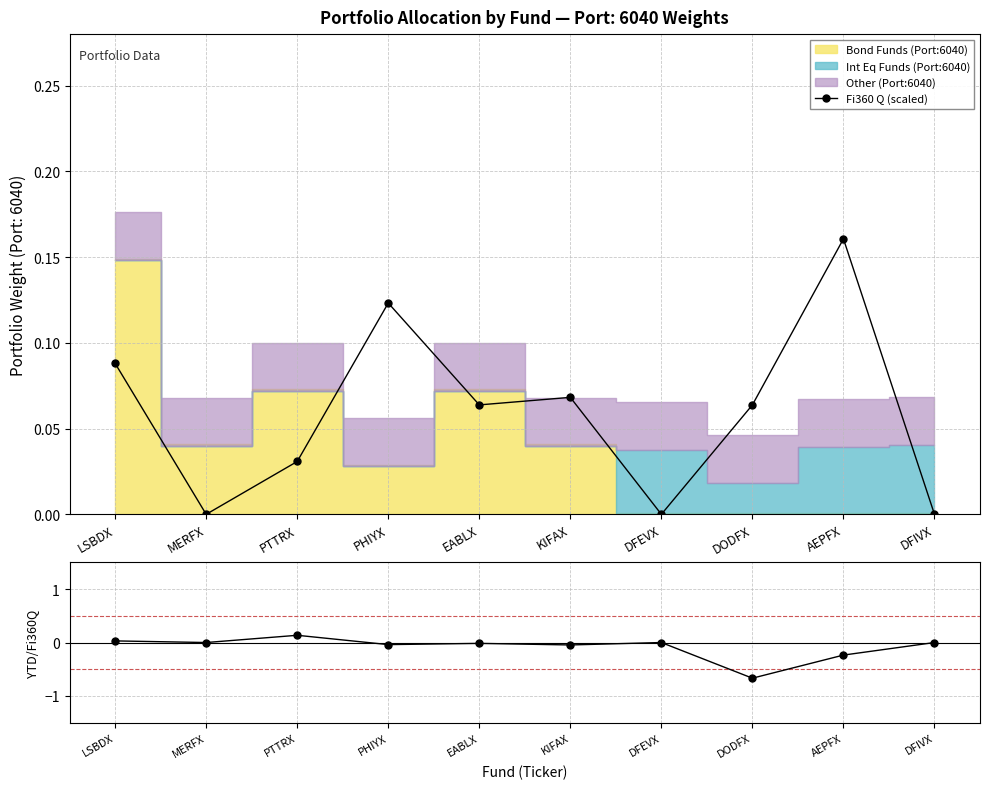

What is the average value of the YTD / Fi360 Q series?

-0.1